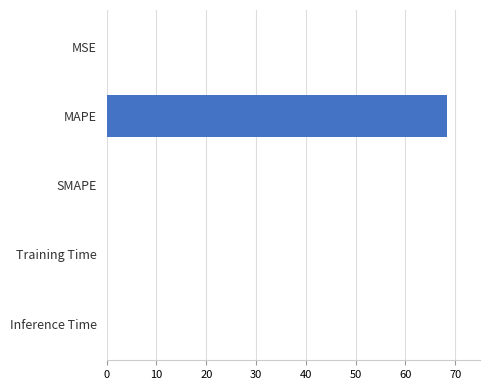

Are the bars horizontal?

Yes